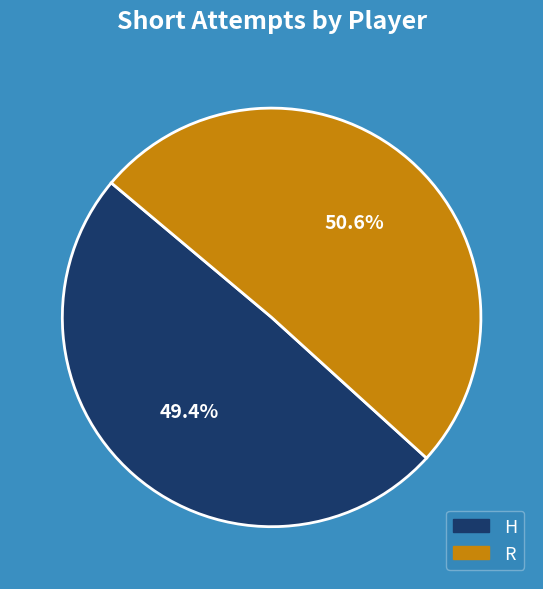

How much of the chart is everything except H?

50.6%